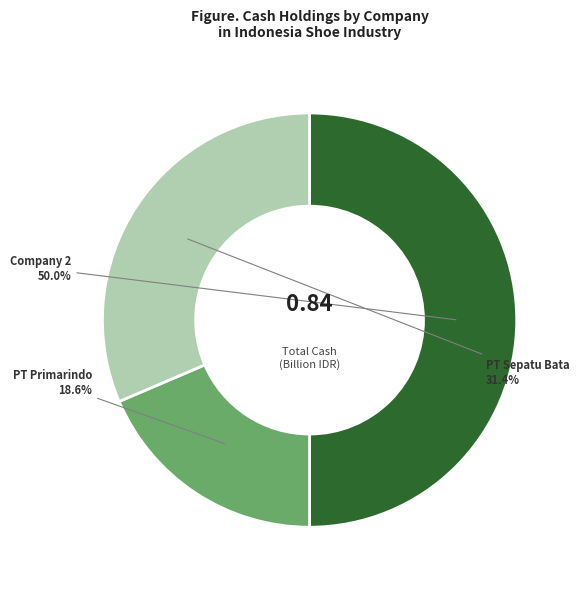

Count the number of slices in the pie.

3